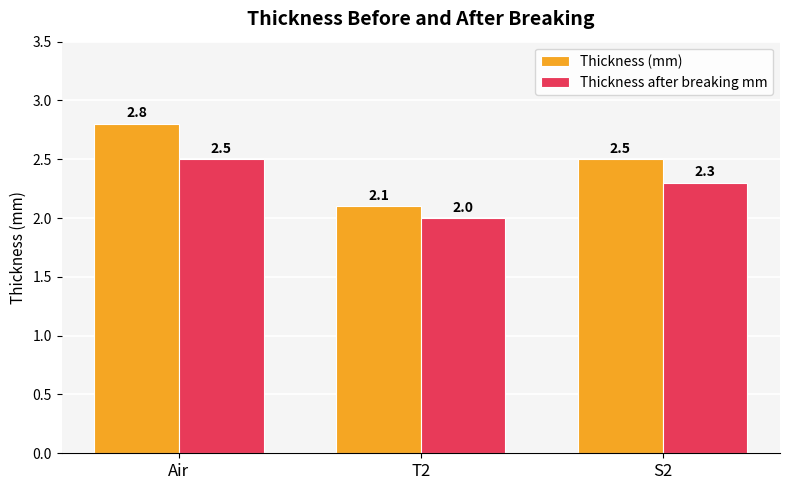

Rank the series by their average value, from lowest to highest.

Thickness after breaking mm, Thickness (mm)